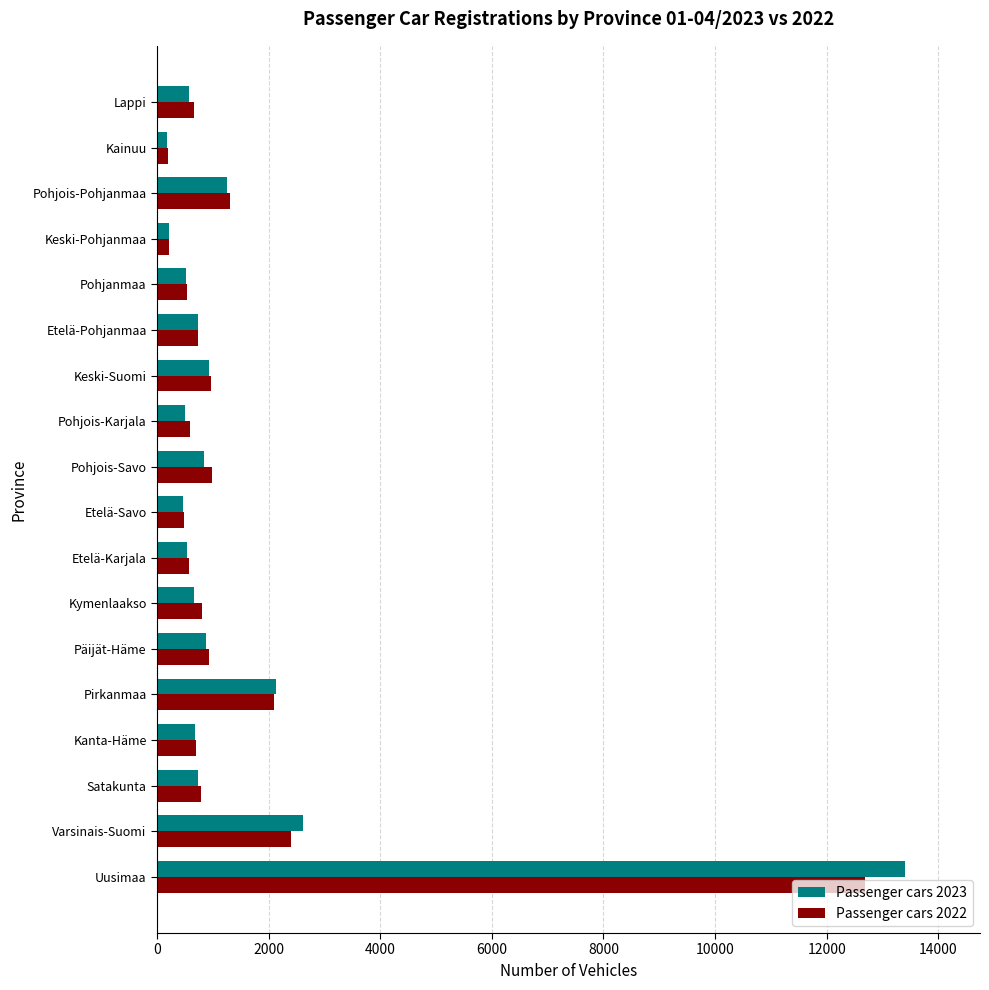

Which category has the highest value across all series?

Uusimaa